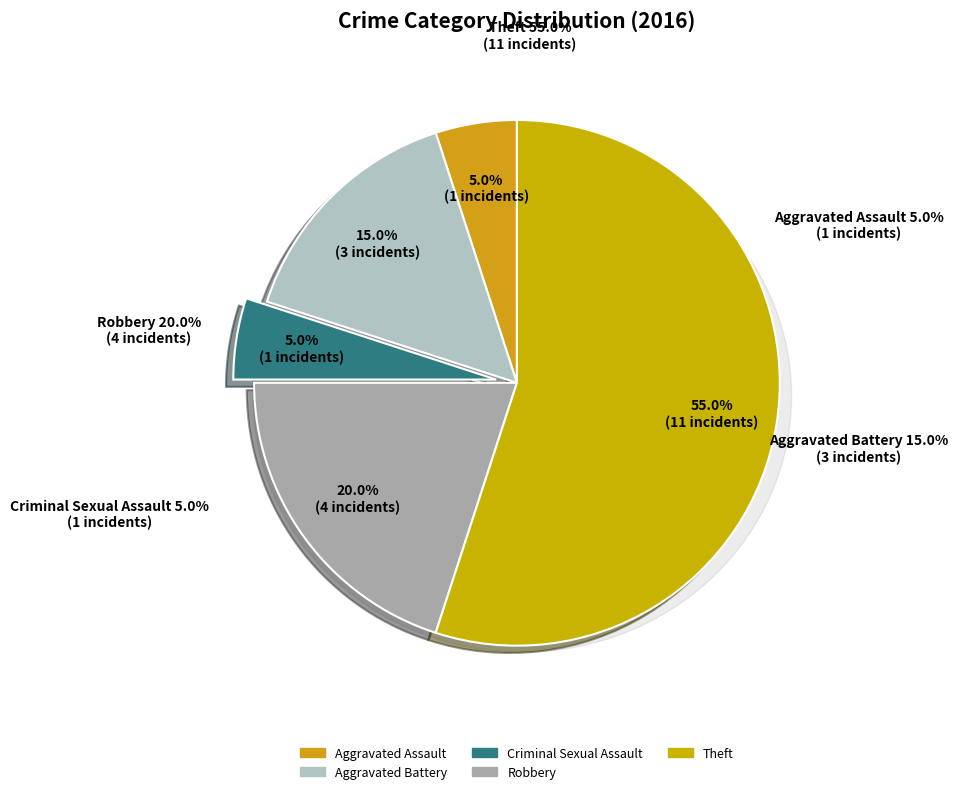

Which slice is the smallest?

Aggravated Assault